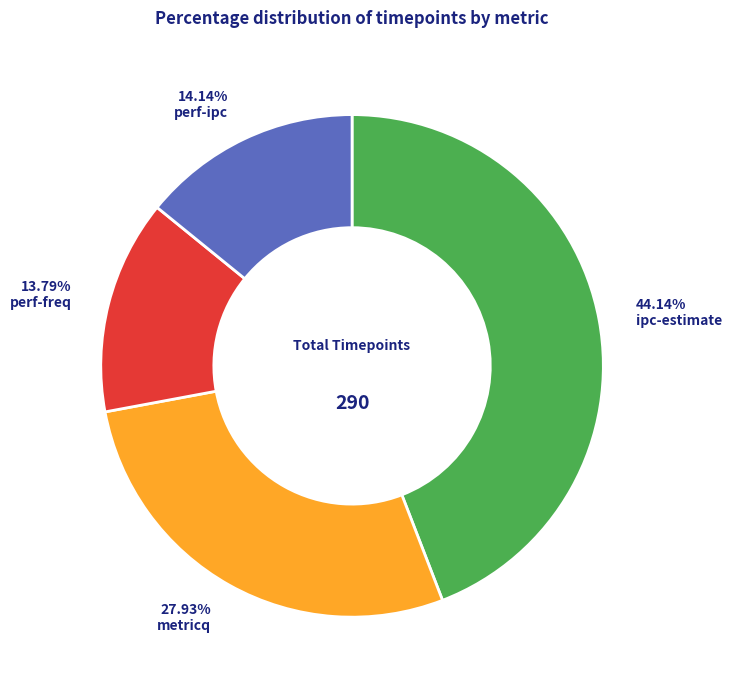

How many slices are in this pie chart?

4